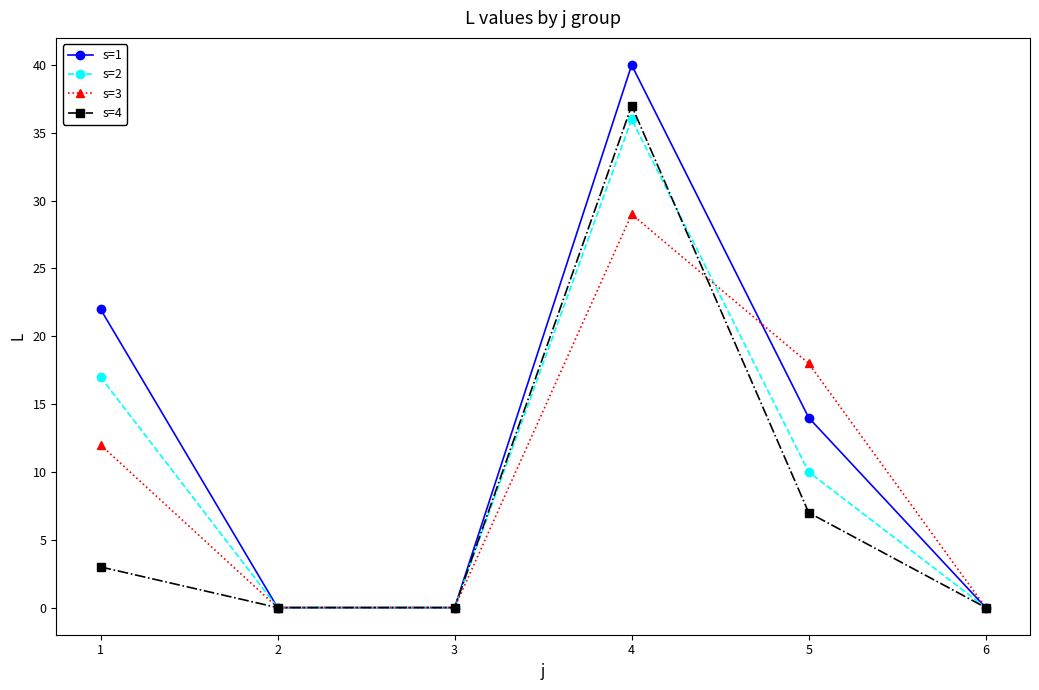

The value of s=2 at 5 is 3. True or false?

False